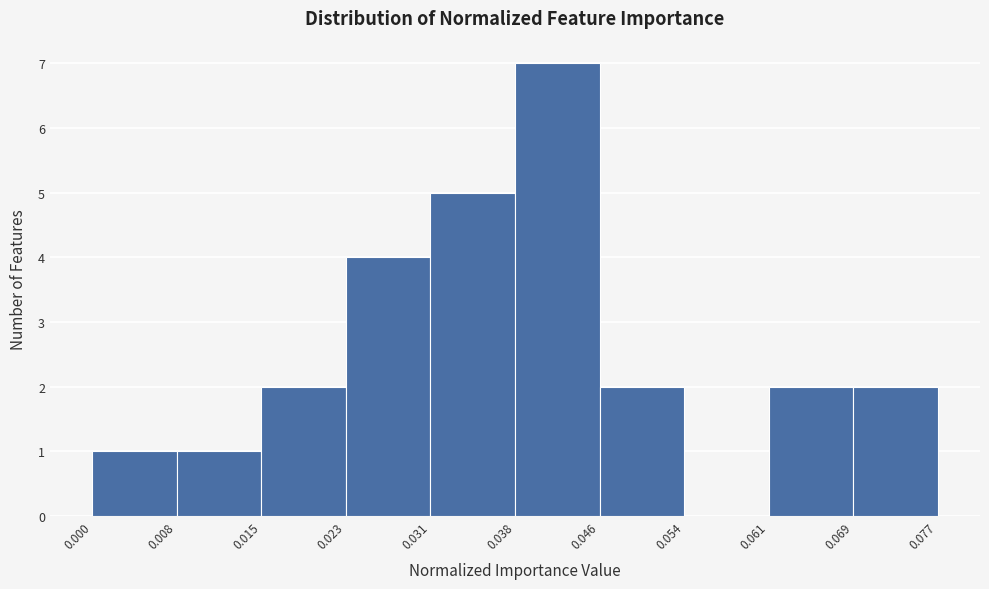

Over which range of the x-axis is the bar tallest?

0.038 to 0.046